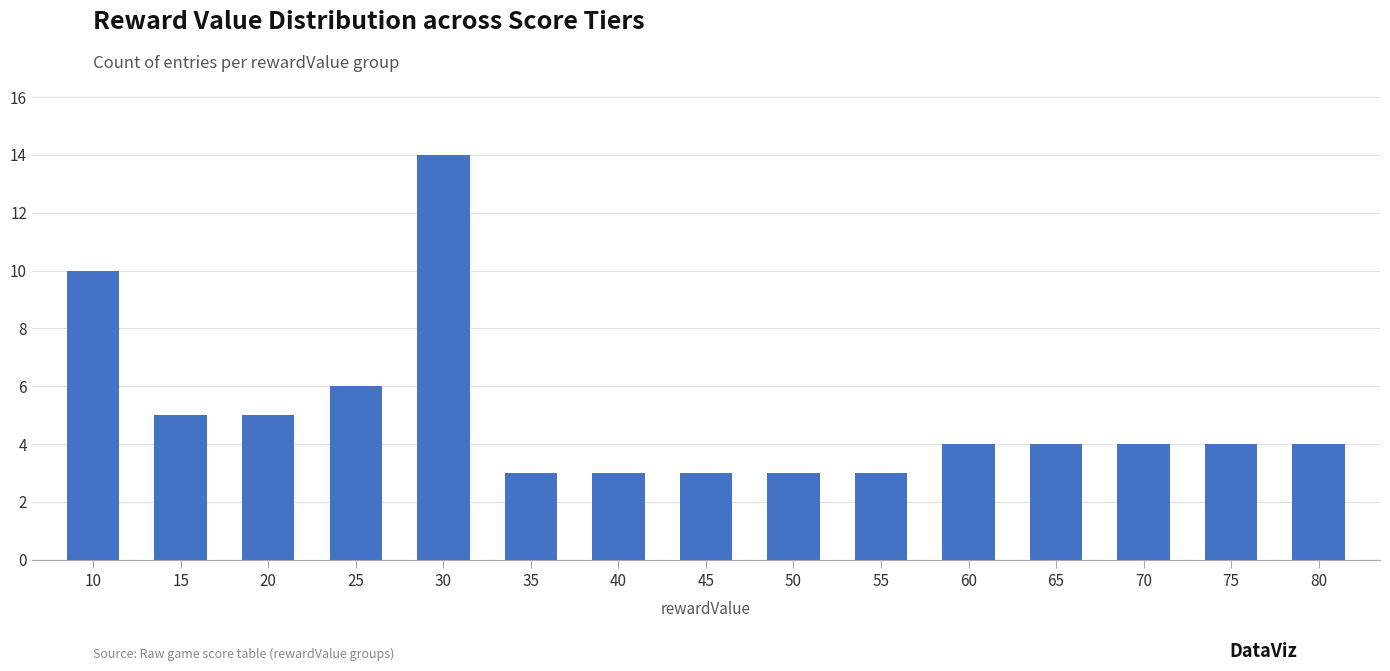

What is the value of the 14th bar from the left?

4